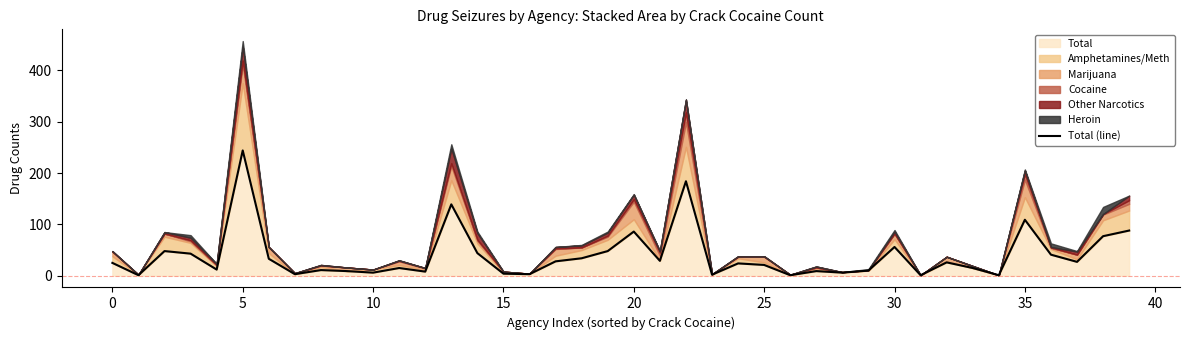

True or false: the data has more than 2 interior local peaks.

True